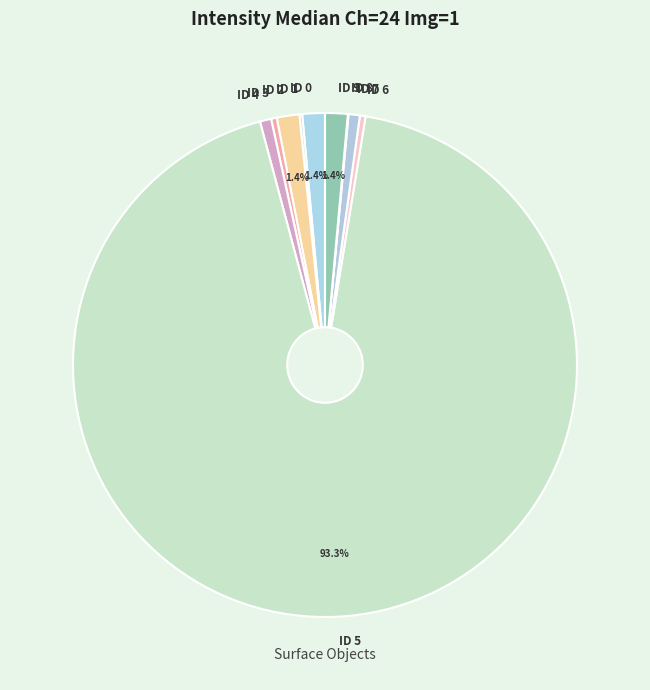

Which category accounts for the majority?

ID 5